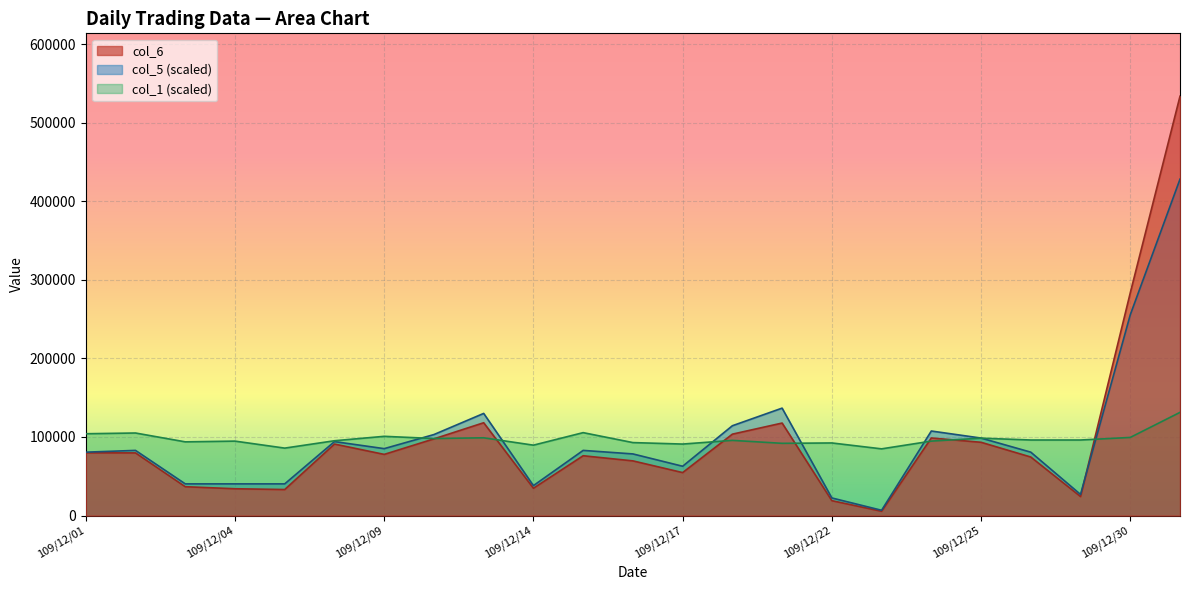

Reading right to left, extract all data points from this chart.

col_6: 533730.0	283500.0	24210.0	74500.0	93270.0	98740.0	5490.0	18950.0	117750.0	103620.0	54700.0	69610.0	76140.0	34770.0	118150.0	97620.0	77860.0	91020.0	33140.0	34140.0	36730.0	79750.0	79890.0
col_1: 131356.3	99455.5	96171.6	96171.6	98517.3	94764.2	84912.5	92418.6	91949.4	95702.5	91011.2	92887.7	105554.2	89603.8	98986.4	98048.1	100862.9	95233.3	85850.8	94764.2	93826.0	105085.1	104146.8